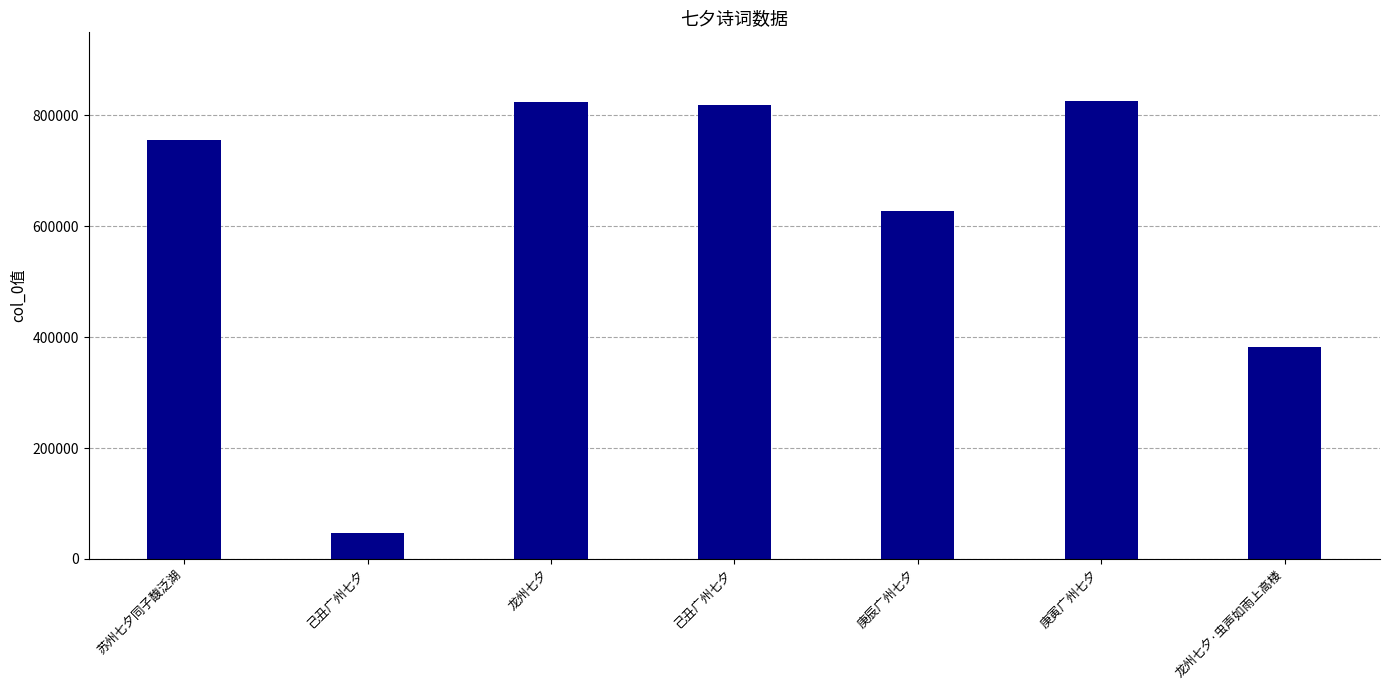

Is it true that the value at 苏州七夕同子馥泛湖 is 1231808?

False